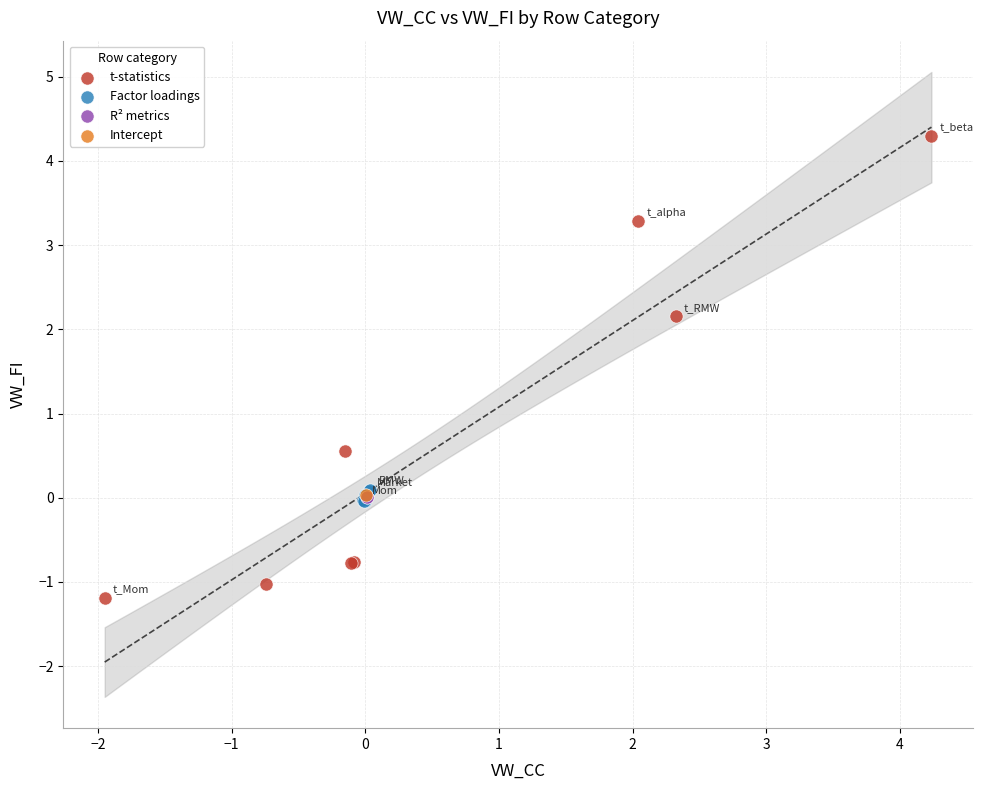

Which series contains the lowest Y value?

t-statistics